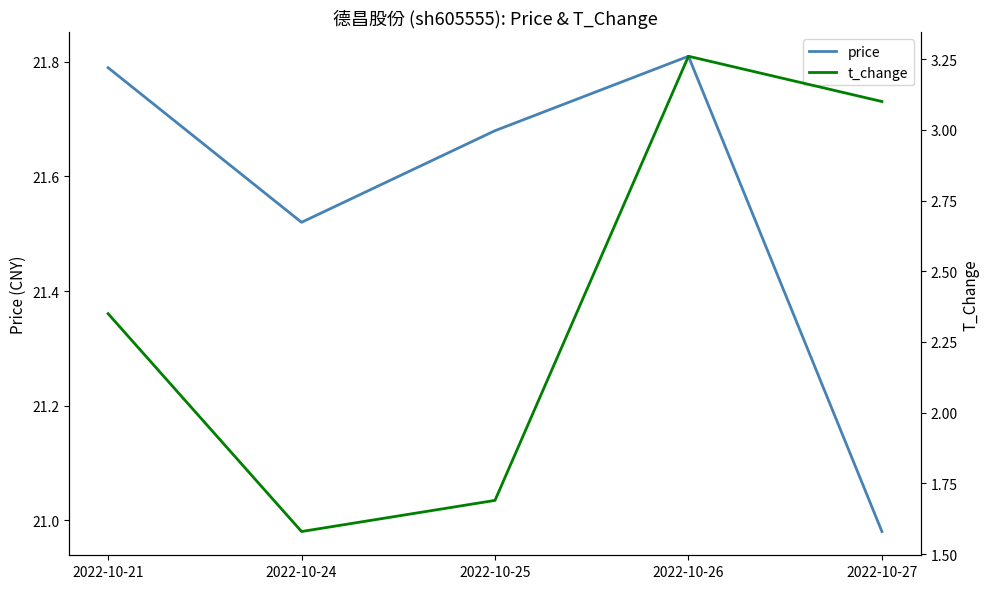

How many data points in price are less than 21?

1